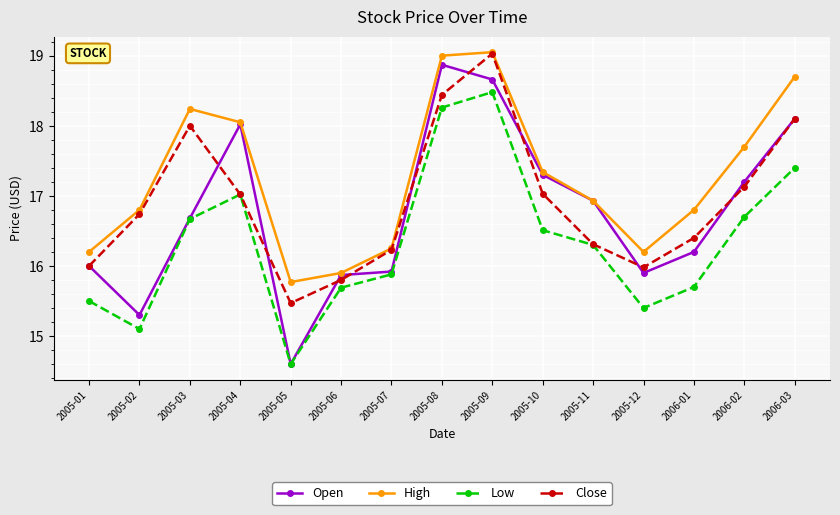

At which category does the chart reach its minimum across all series?

2005-05